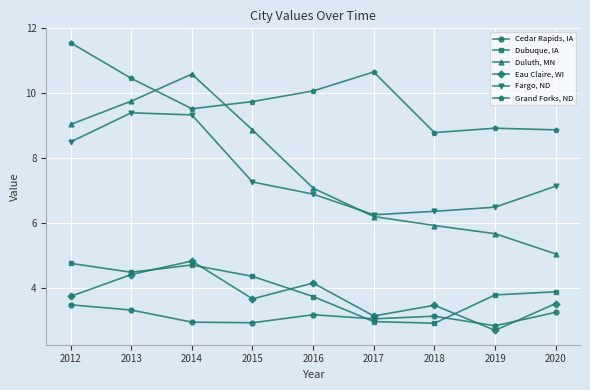

What is the approximate value of Grand Forks, ND at 2016?

10.1